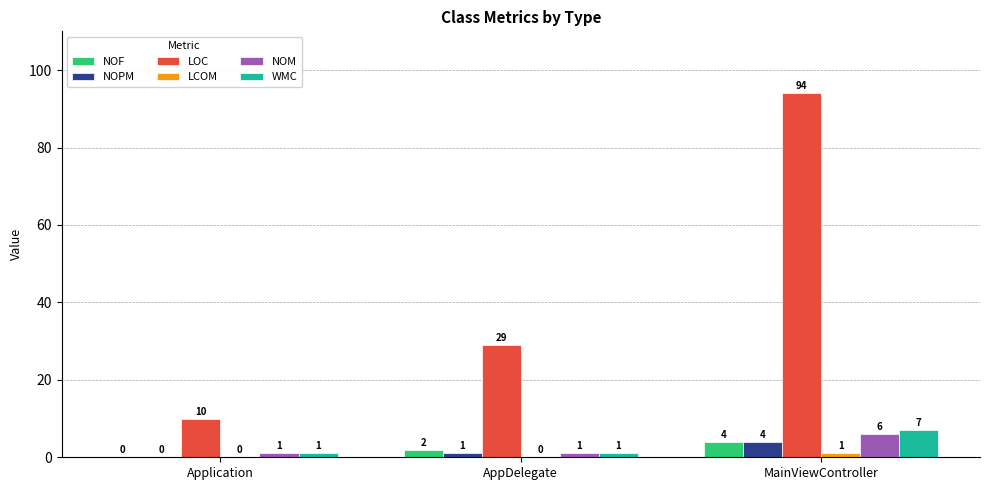

Are the bars horizontal?

No